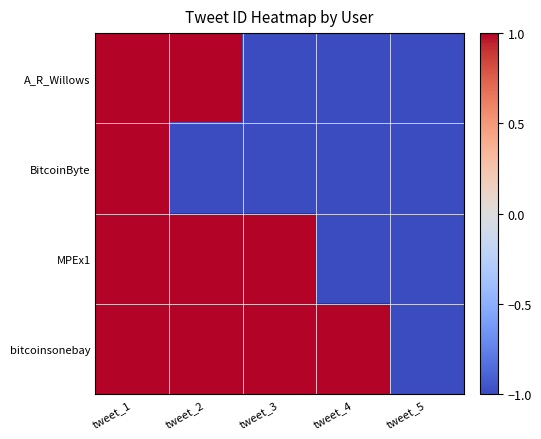

Reading left to right, what are all the values shown in this chart?

A_R_Willows: tweet_1=1.0	tweet_2=1.0	tweet_3=-1.0	tweet_4=-1.0	tweet_5=-1.0
BitcoinByte: tweet_1=1.0	tweet_2=-1.0	tweet_3=-1.0	tweet_4=-1.0	tweet_5=-1.0
MPEx1: tweet_1=1.0	tweet_2=1.0	tweet_3=1.0	tweet_4=-1.0	tweet_5=-1.0
bitcoinsonebay: tweet_1=1.0	tweet_2=1.0	tweet_3=1.0	tweet_4=1.0	tweet_5=-1.0